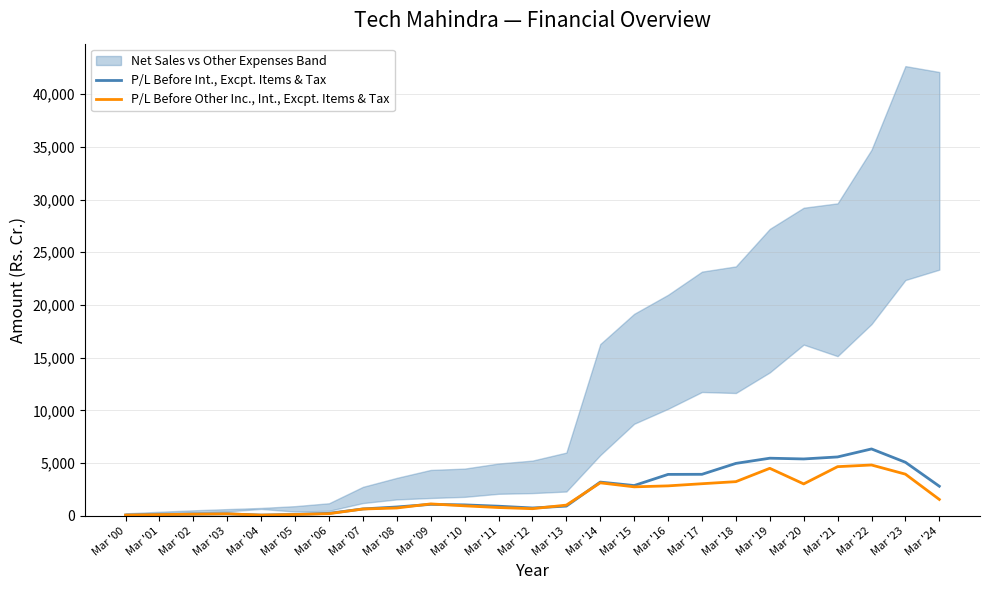

True or false: P/L Before Int., Excpt. Items & Tax and P/L Before Other Inc., Int., Excpt. Items & Tax cross at least once.

True